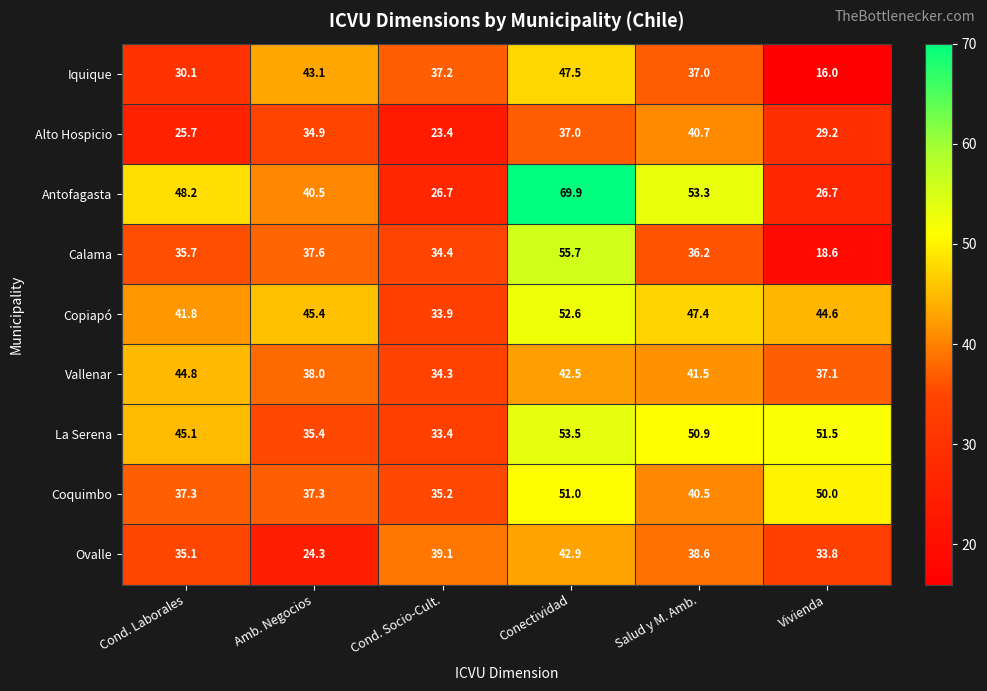

The value of Coquimbo at Cond. Socio-Cult. is 50.3. True or false?

False